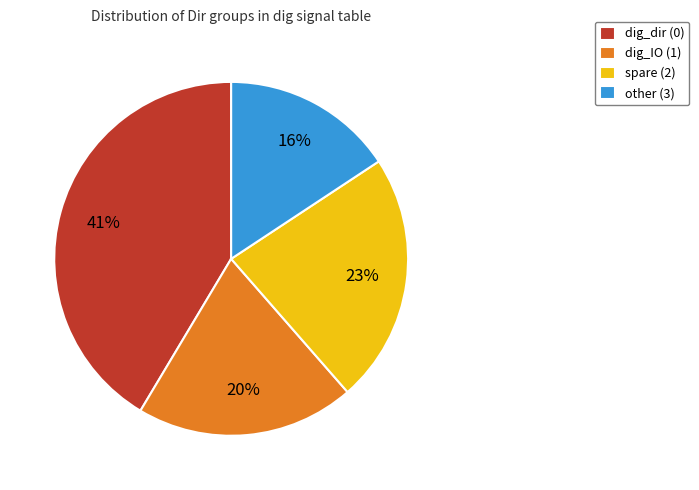

To the nearest percent, what portion does spare (2) represent?

23%